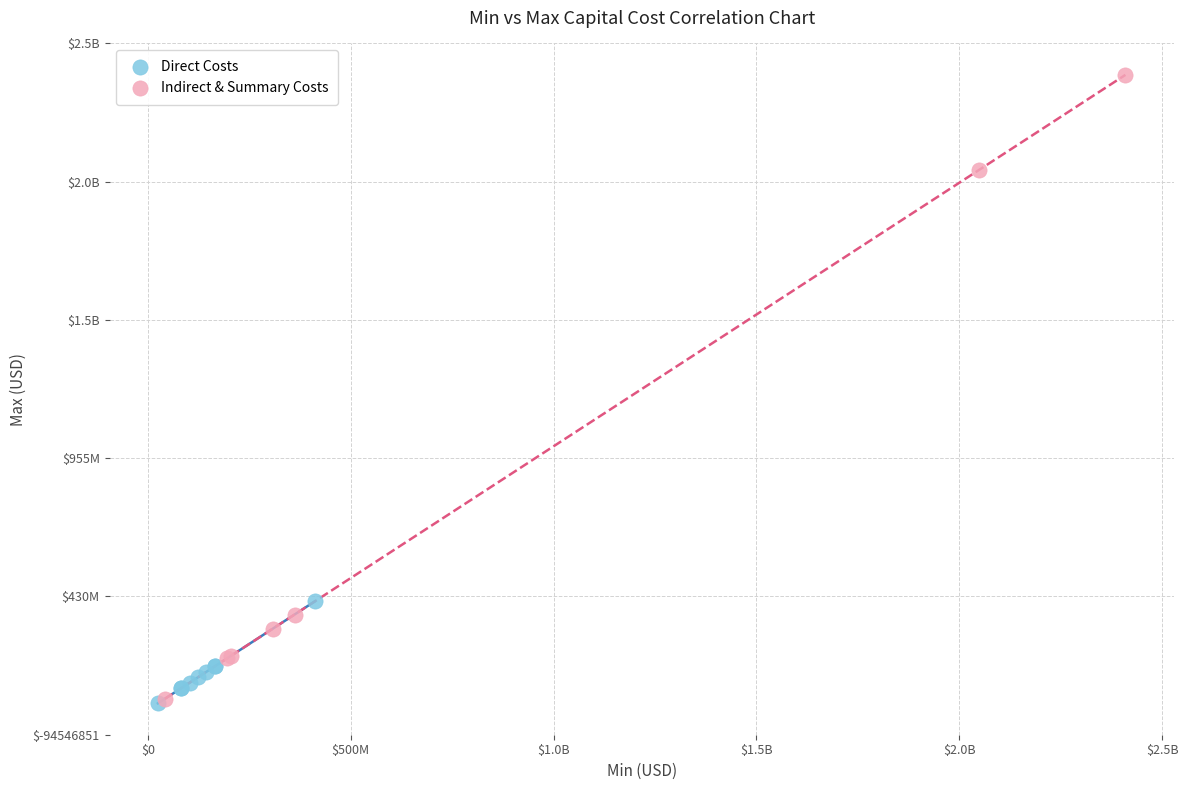

What are all the series names shown in the legend?

Direct Costs, Indirect & Summary Costs